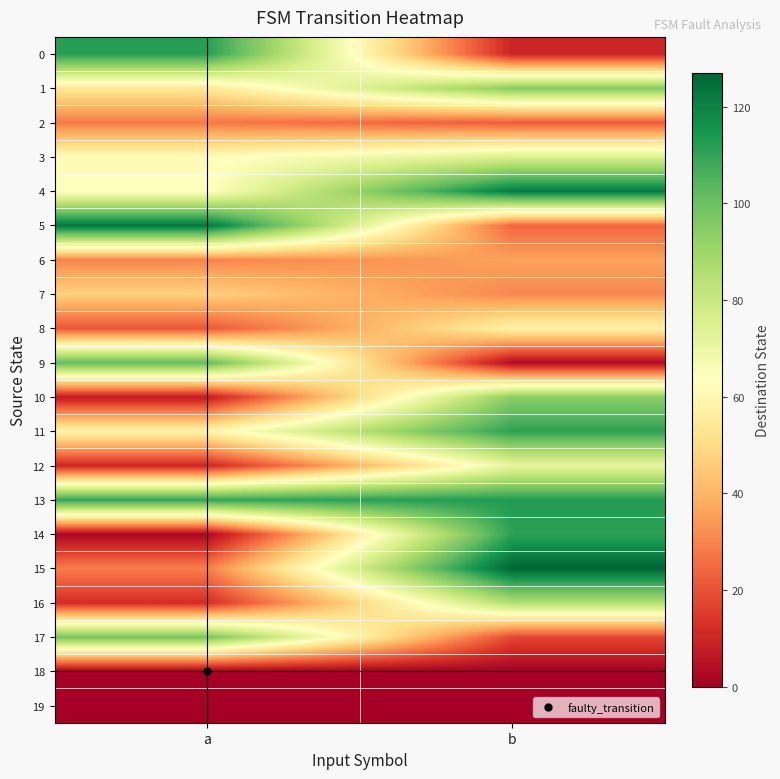

What is the difference between the highest and lowest values at b?

127